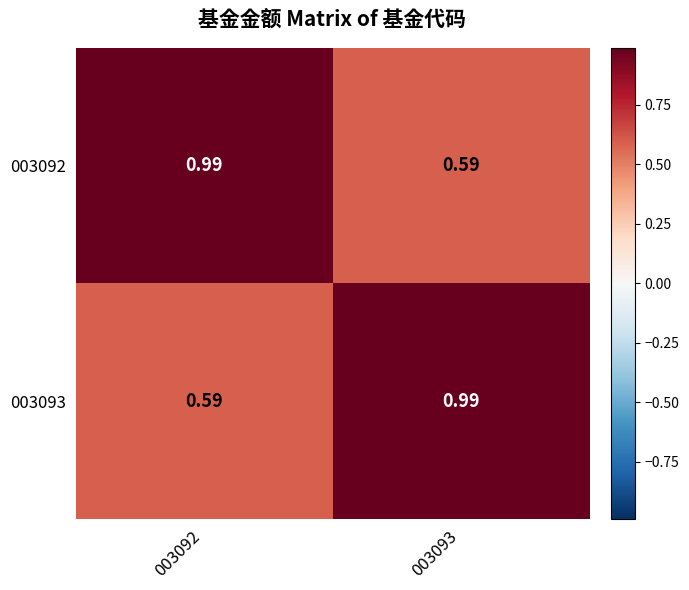

Is the value of 003093 at 003092 greater than the value of 003092 at 003092?

No